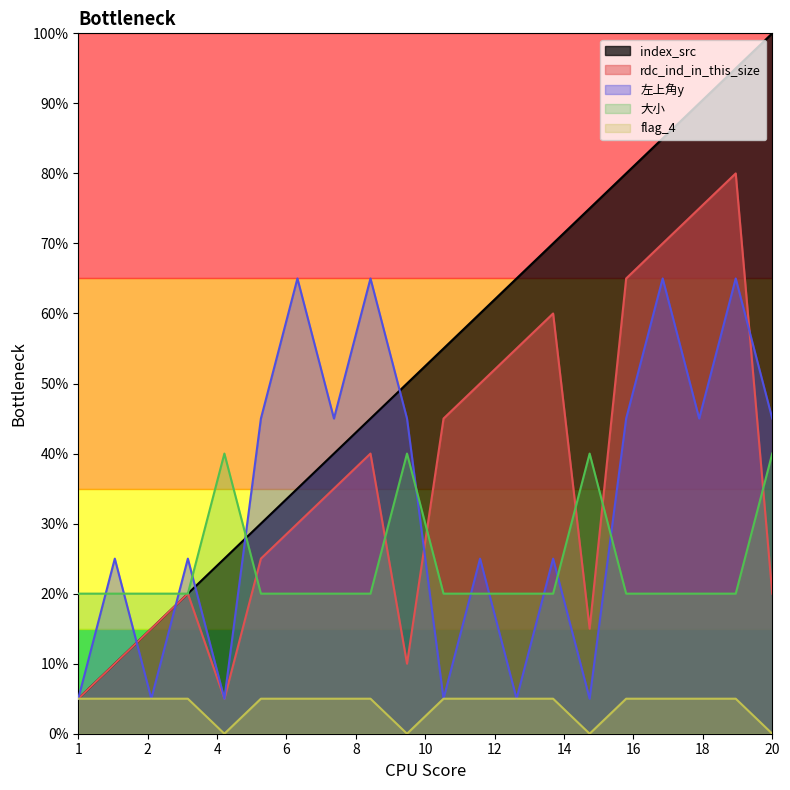

True or false: rdc_ind_in_this_size has a value of 3 at 7.

False